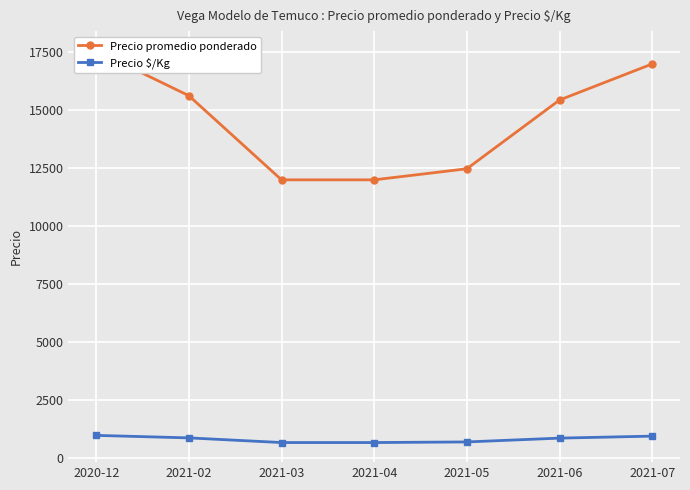

What is the total value across all series at 2021-03?

12667